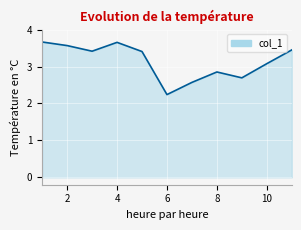

True or false: there are more than 2 points higher than both neighbors.

False